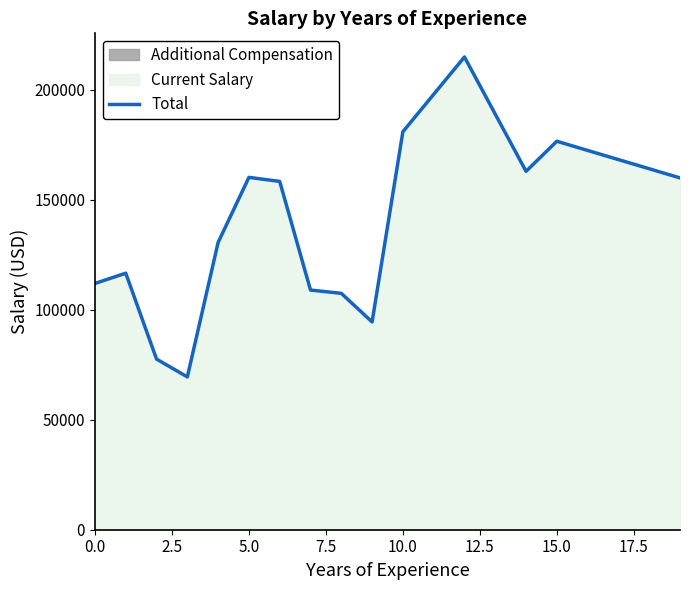

How many lines are shown in the chart?

1